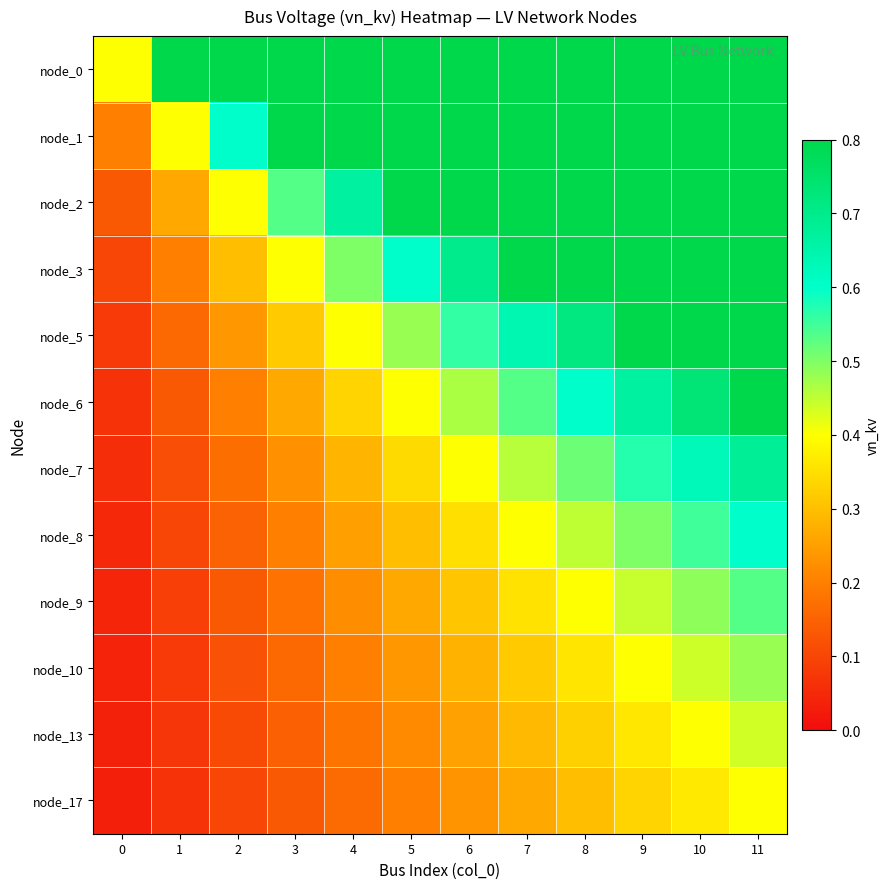

How many series are shown in this chart?

12